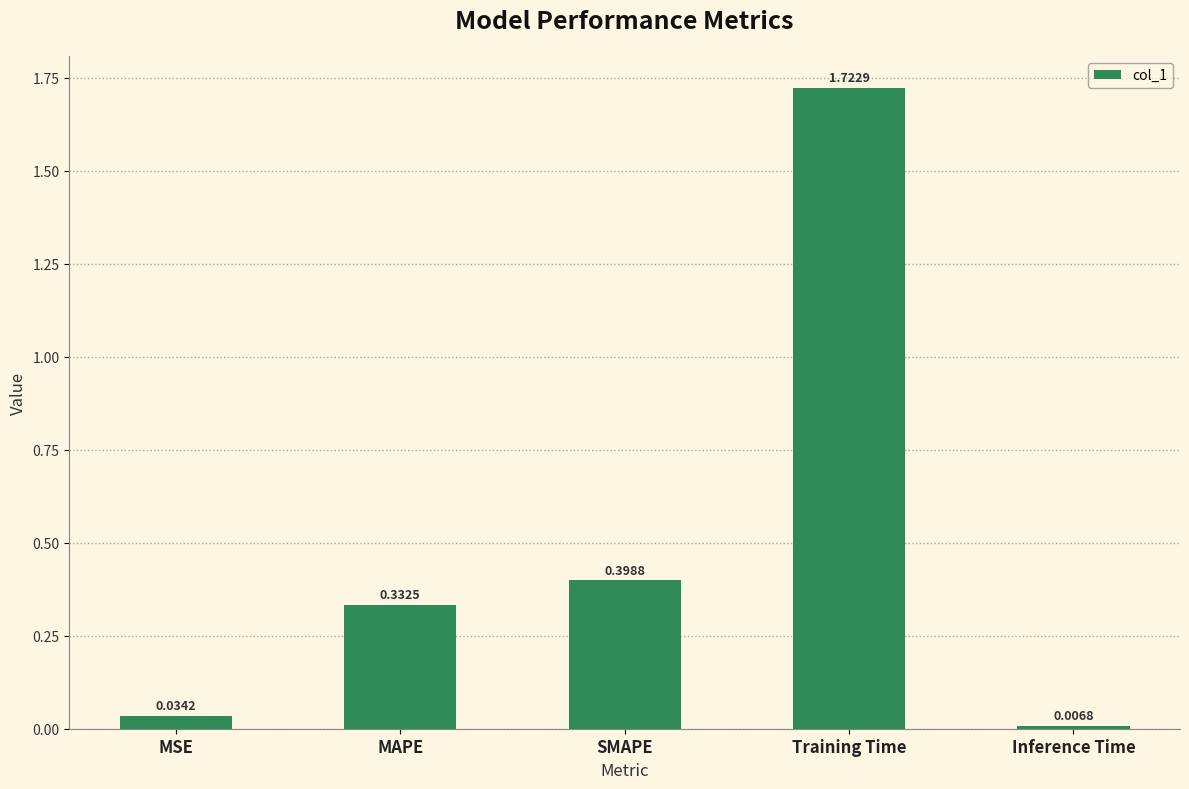

List the labels in order of value, smallest first.

Inference Time, MSE, MAPE, SMAPE, Training Time